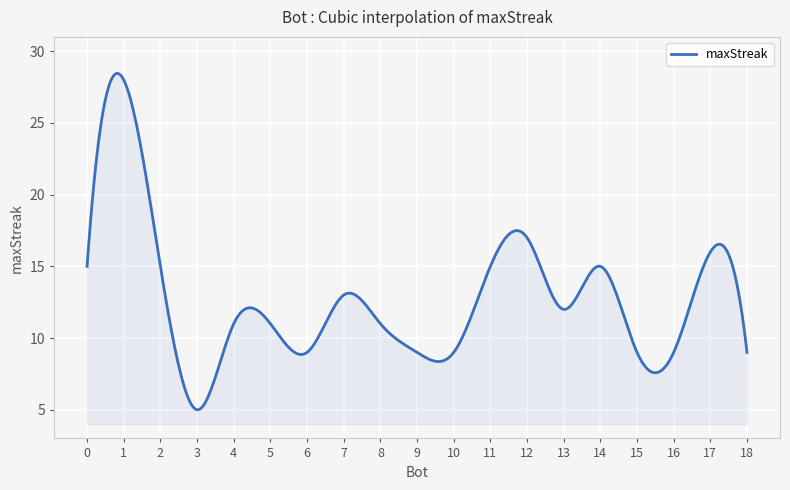

What is the maximum value shown in the chart?

28.5